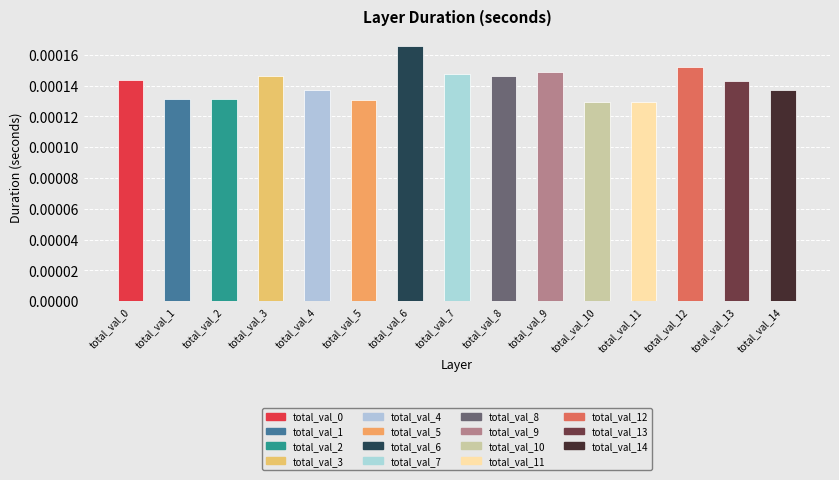

Where is the data nearest to the value 0?

total_val_10